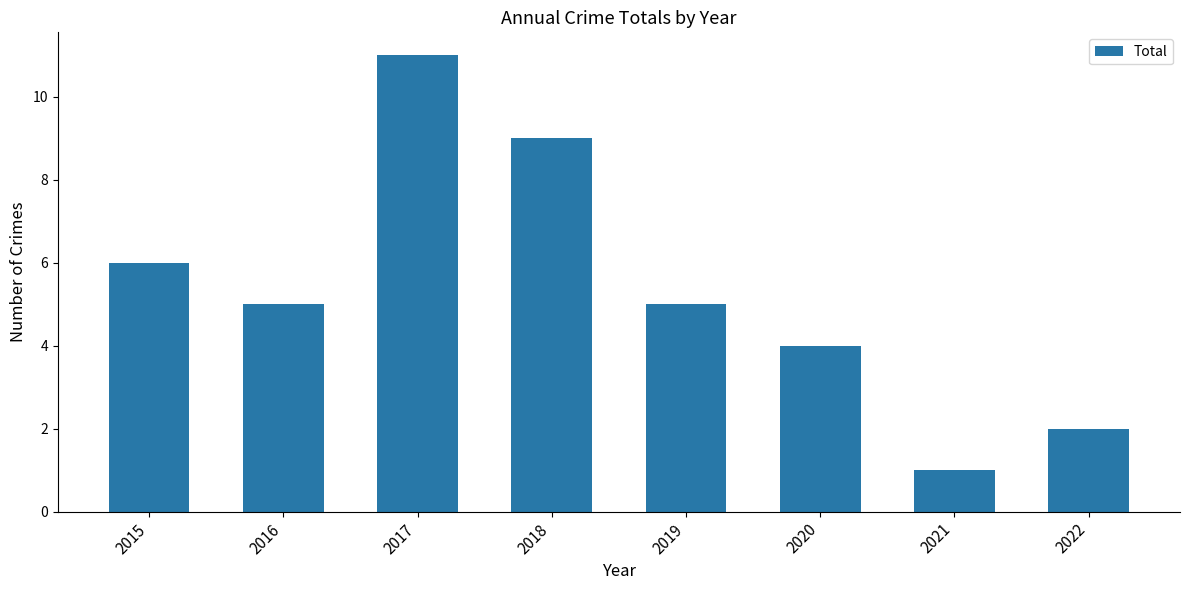

What is the change in value from 2015 to 2020?

-2